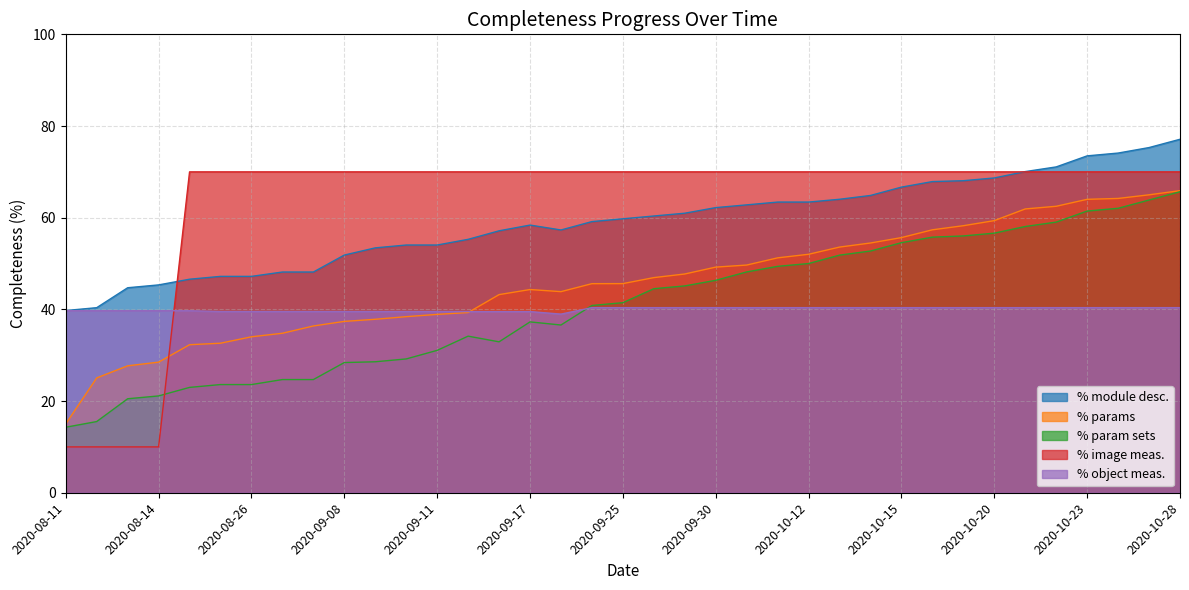

How many intersections are there between % image meas. and % module desc.?

2